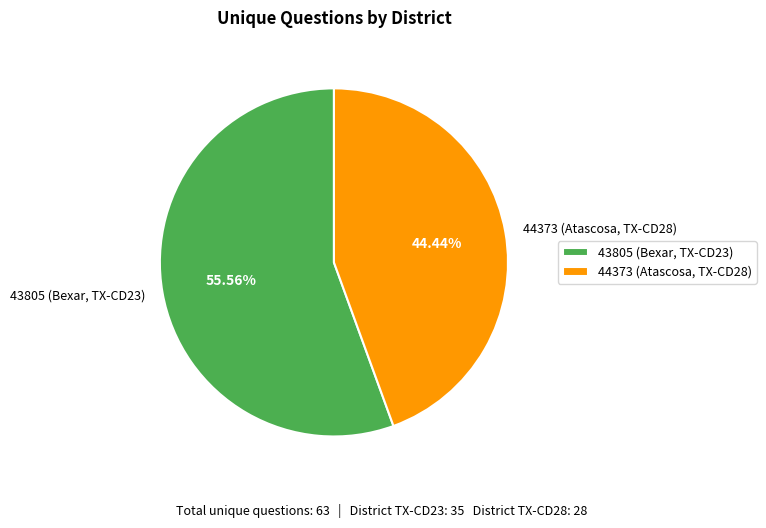

Is there any slice that represents more than half of the pie?

Yes